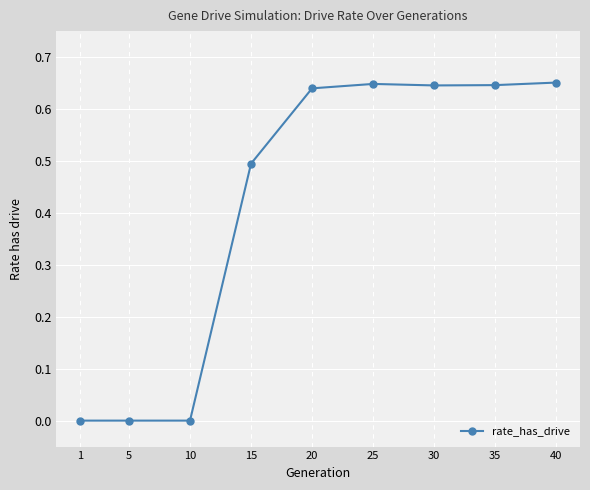

What is the average value?

0.4